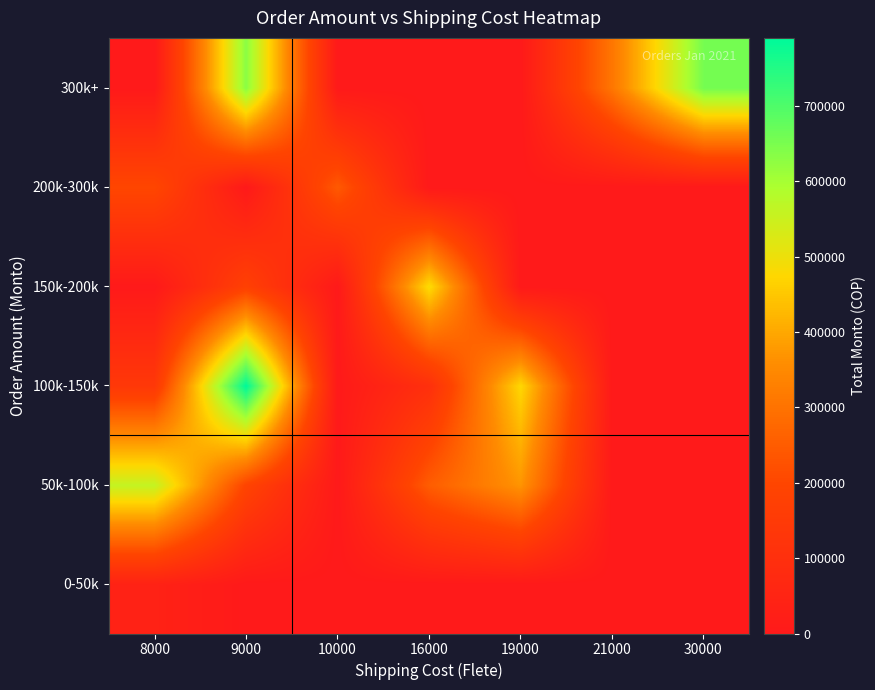

Reading left to right, list all the values displayed in this chart.

row_0: 38760	0	0	0	0	0	0
row_1: 559170	192300	0	251660	369650	0	0
row_2: 139400	790000	0	101700	474580	0	0
row_3: 0	176880	0	483540	0	0	0
row_4: 201180	0	244240	0	0	0	0
row_5: 0	630310	0	0	0	309110	655300